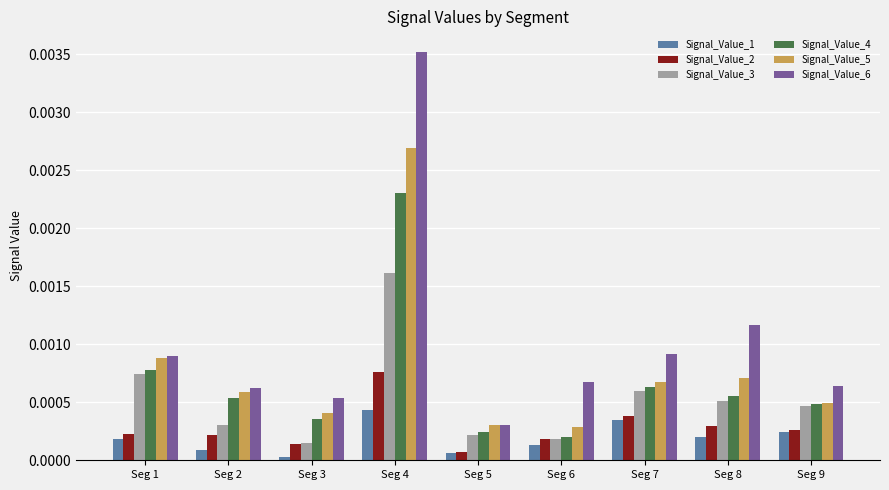

Rank the series by their maximum value, from lowest to highest.

Signal_Value_1, Signal_Value_2, Signal_Value_3, Signal_Value_4, Signal_Value_5, Signal_Value_6